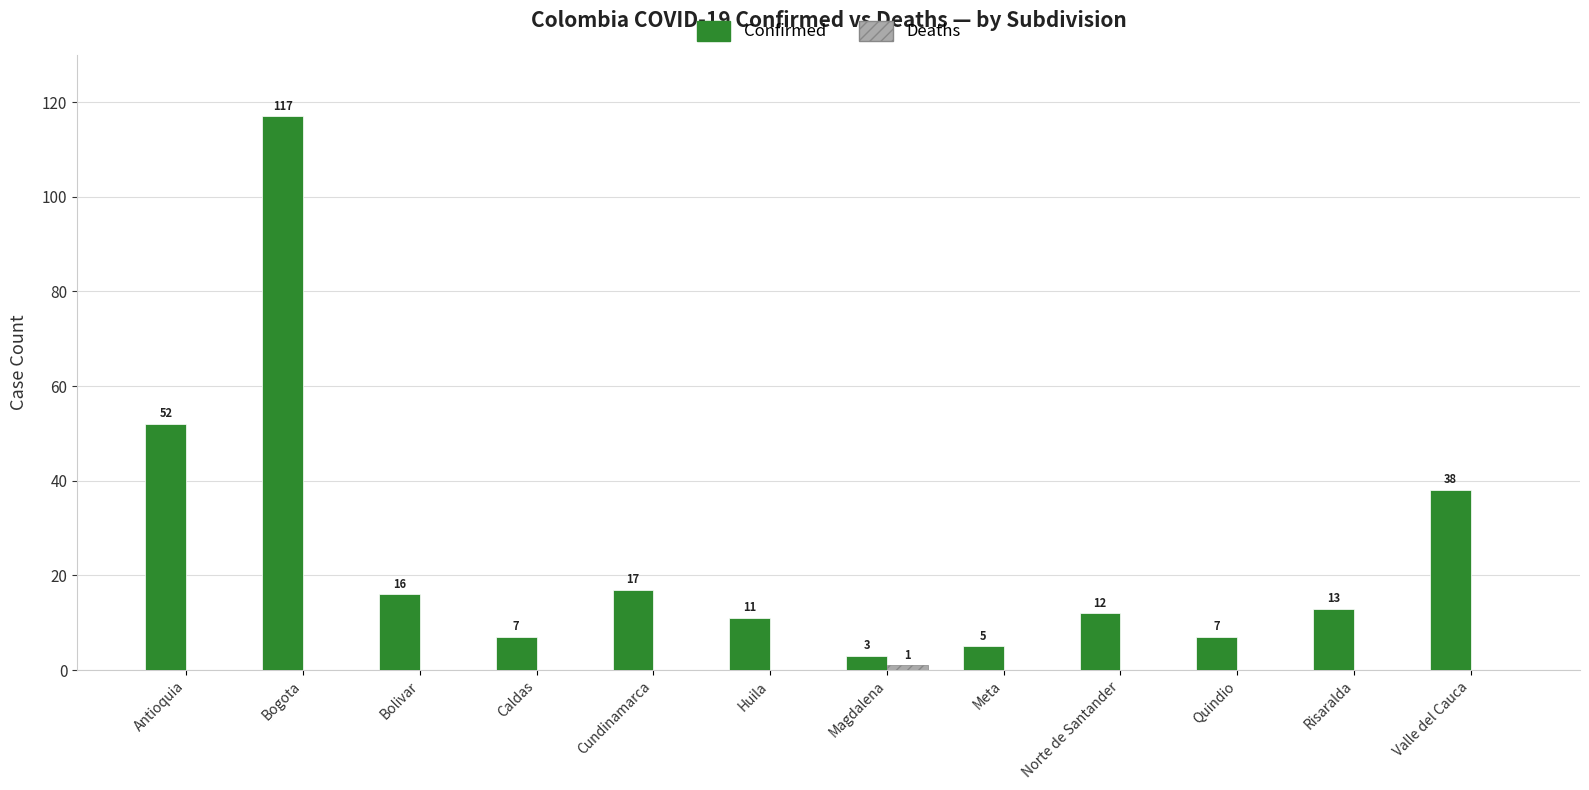

Is it true that Confirmed equals 52 at Antioquia?

True